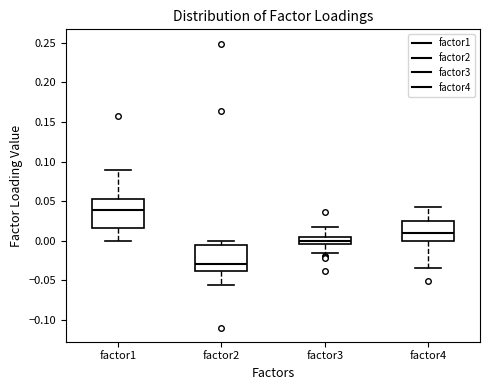

Where is the lower edge of the box for factor1 on the y-axis? The values are not printed on the chart, so give them approximately, as read against the axis.

0.015